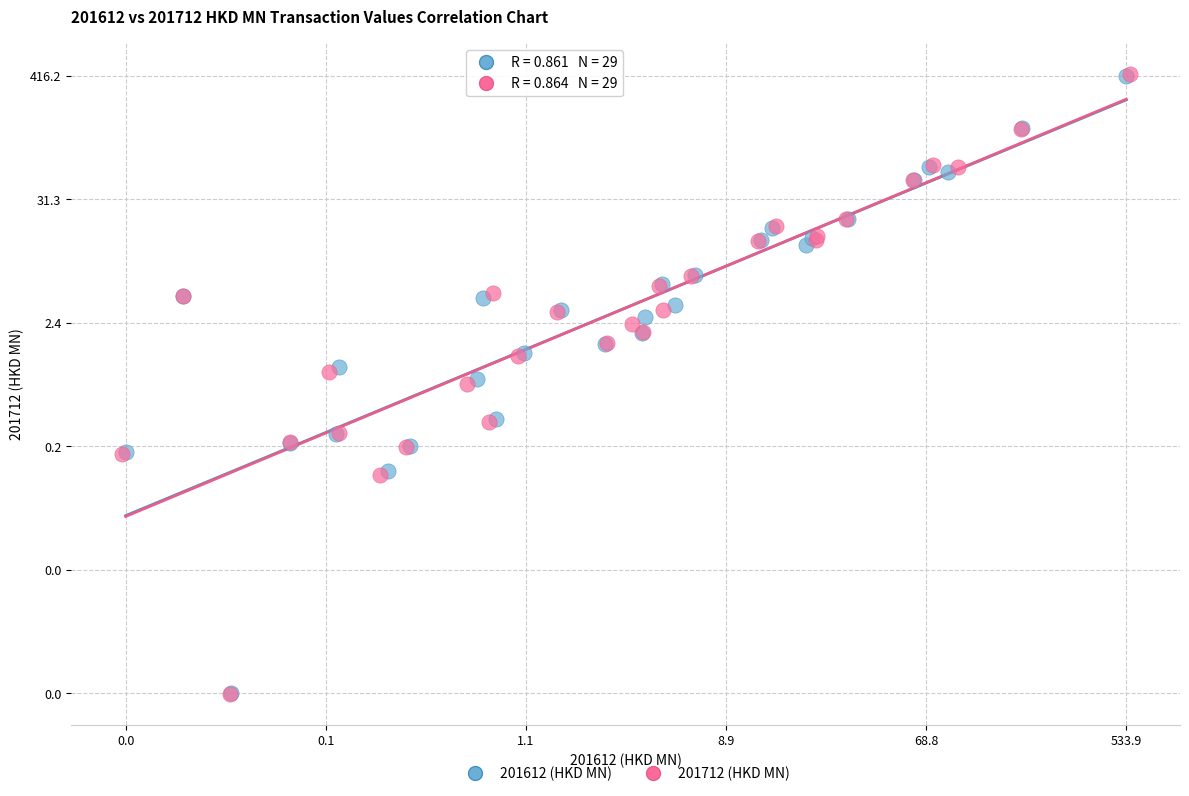

What are all the series names shown in the legend?

201612 (HKD MN), 201712 (HKD MN)